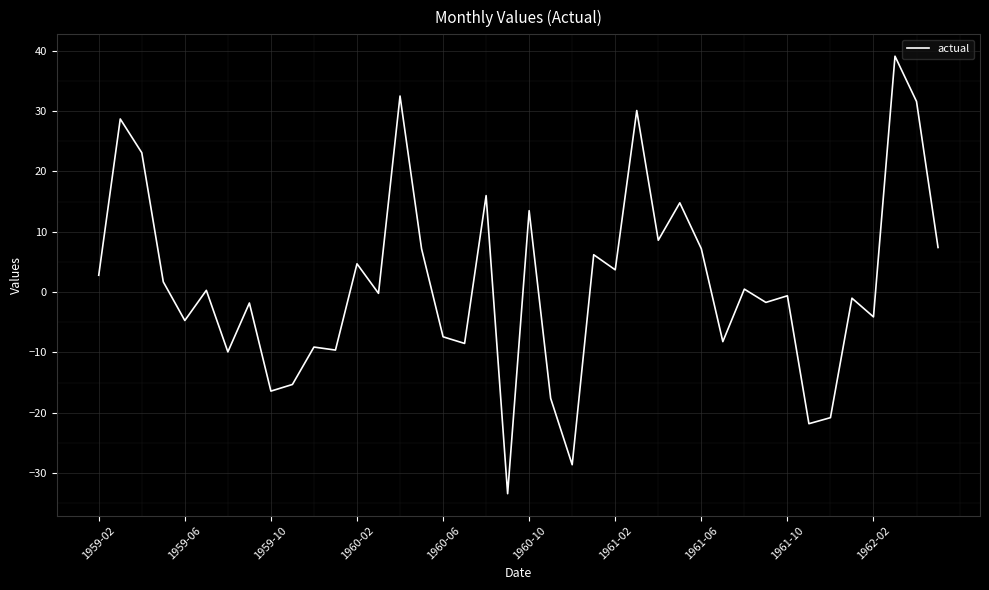

What is the smallest value displayed?

-33.4